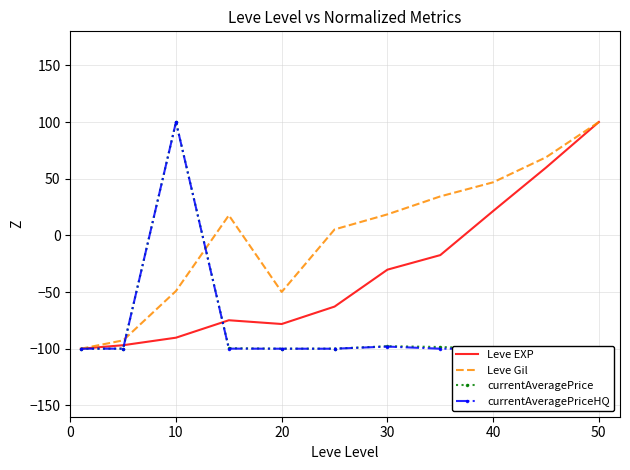

What is the sum of the Leve Gil values at 0 and 30?

-82.3